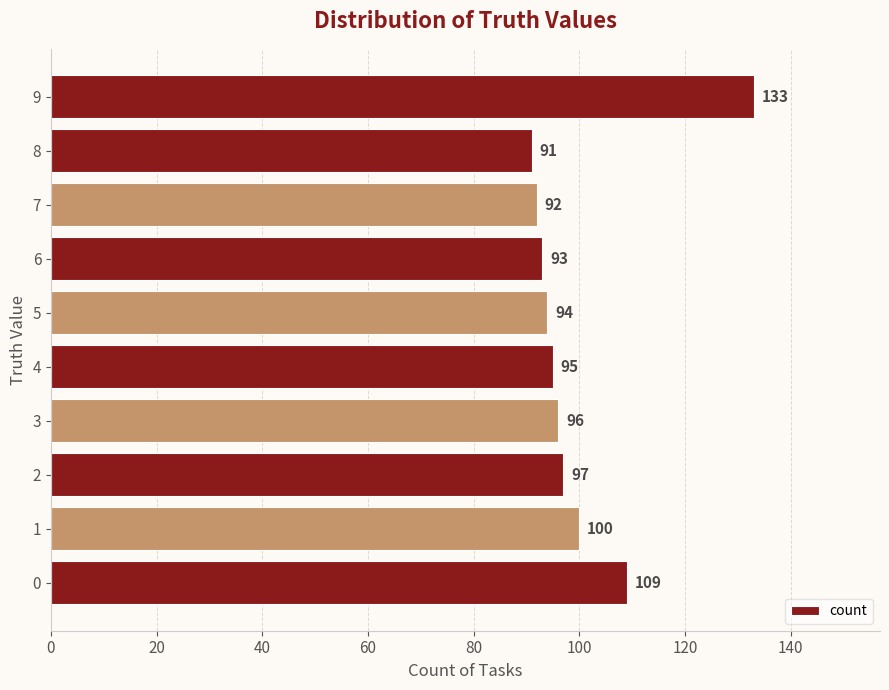

Reading top to bottom, list all the values displayed in this chart.

133	91	92	93	94	95	96	97	100	109